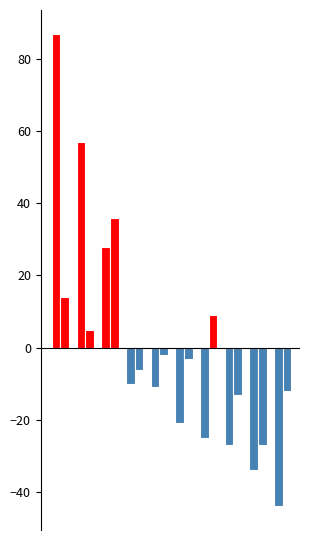

How many distinct data groups are displayed?

2